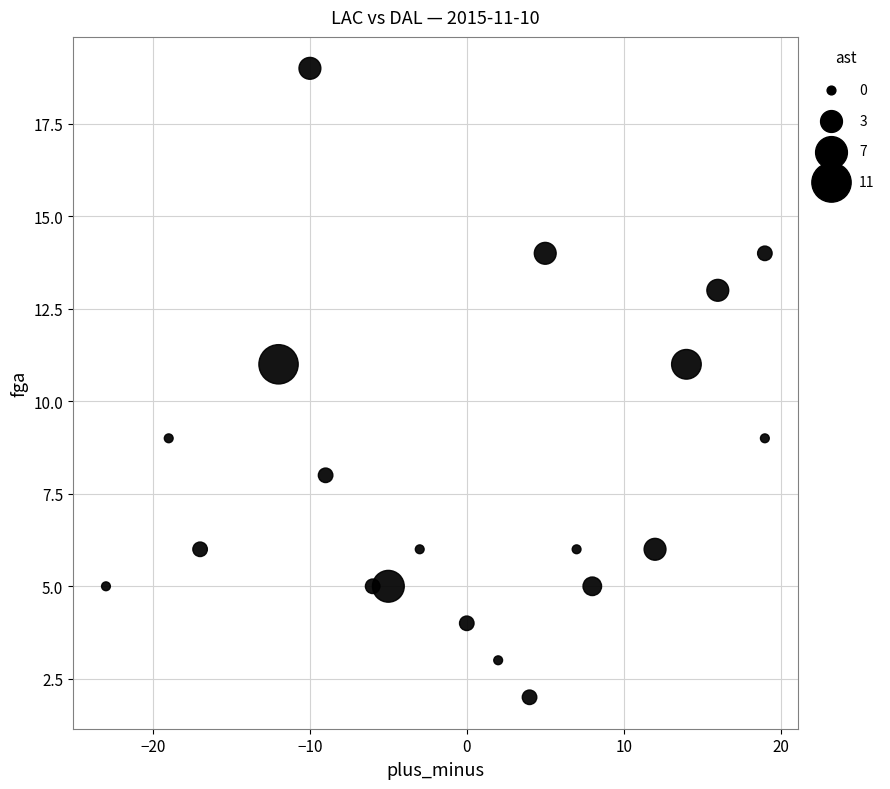

What is the range of X values (max minus min)?

42